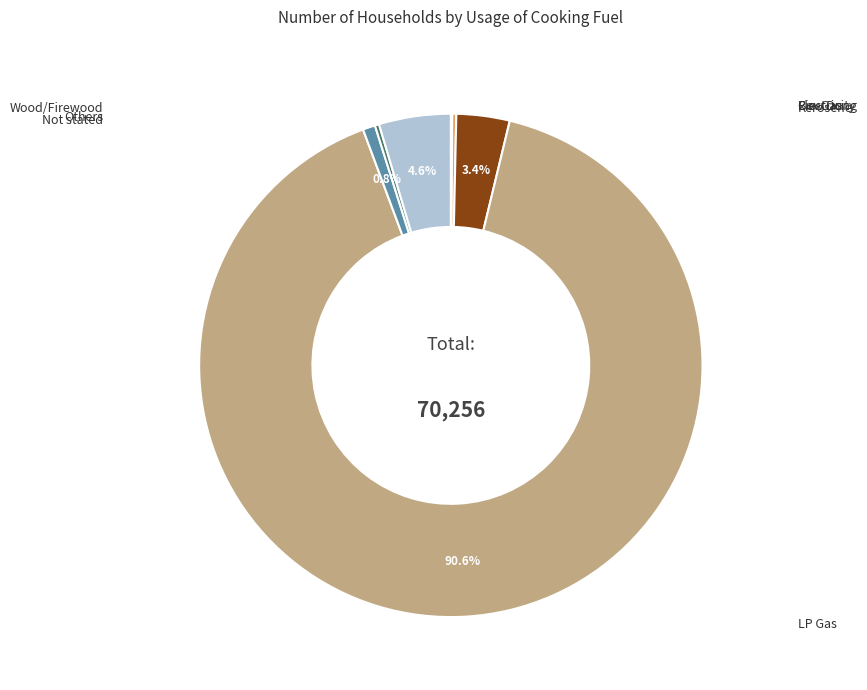

Count the number of slices in the pie.

8